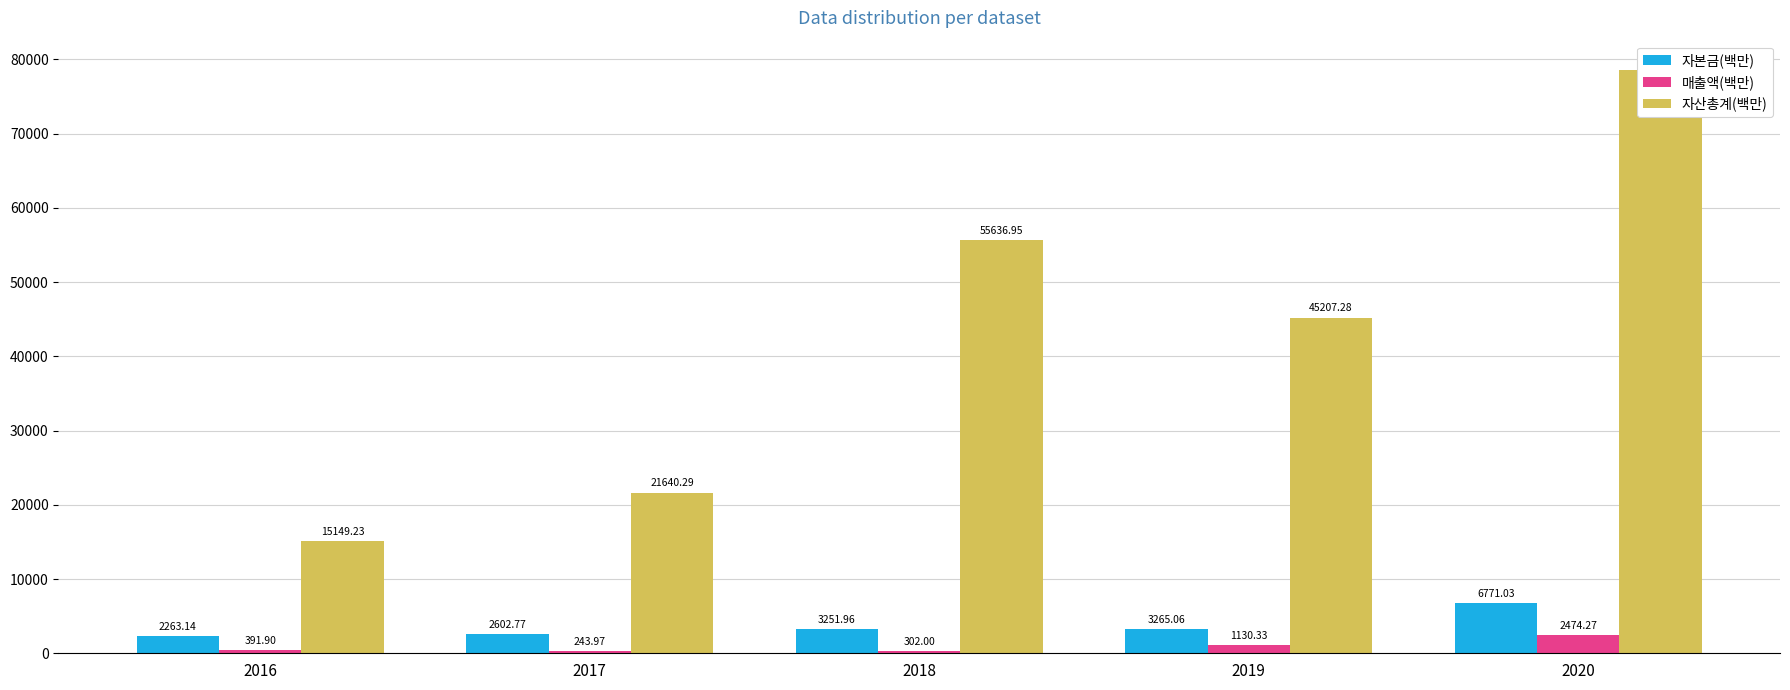

List the labels in order of 매출액(백만) value, smallest first.

2017, 2018, 2016, 2019, 2020